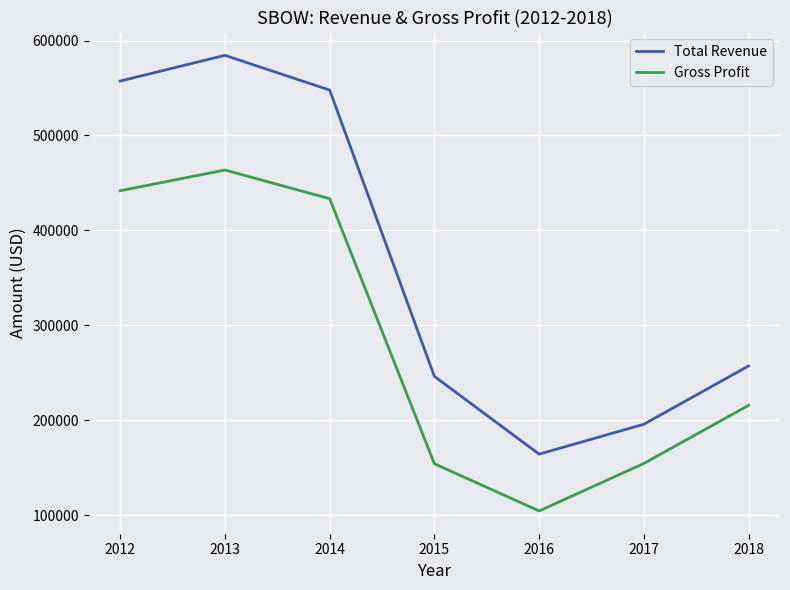

What is the approximate value of Total Revenue at 2012, to the nearest 100?

557300